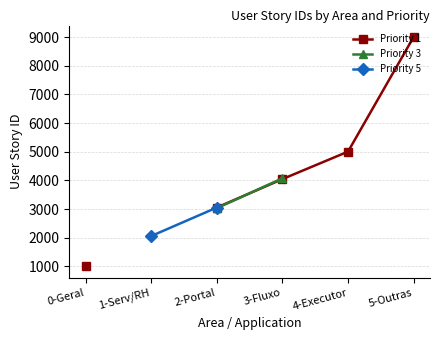

True or false: Priority 5 and Priority 1 intersect in this chart.

False